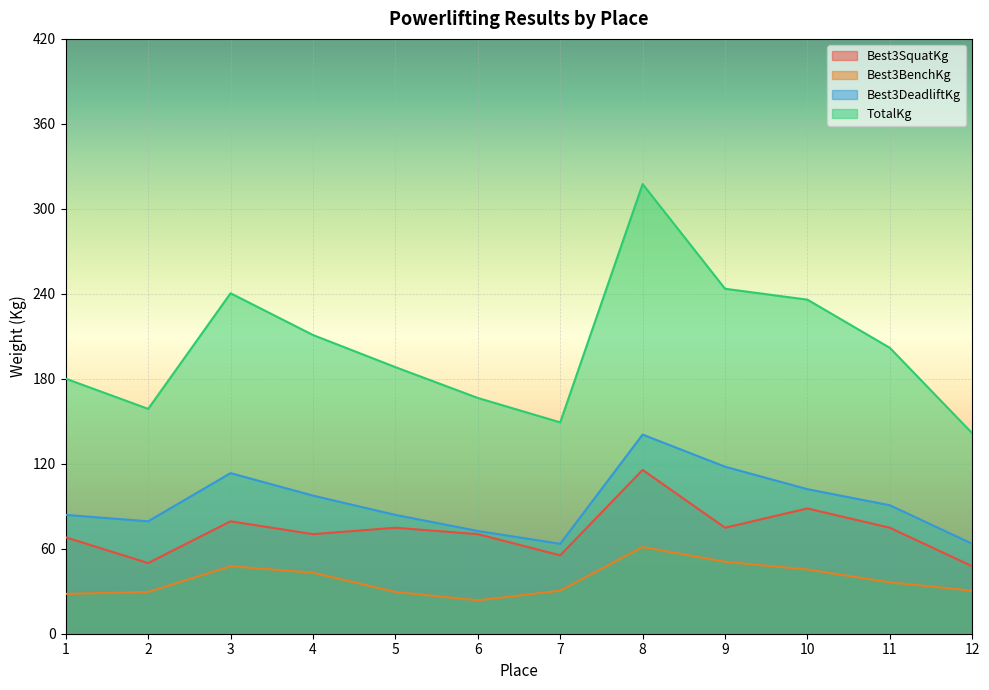

Rank the series at 11 from highest to lowest value.

TotalKg, Best3DeadliftKg, Best3SquatKg, Best3BenchKg